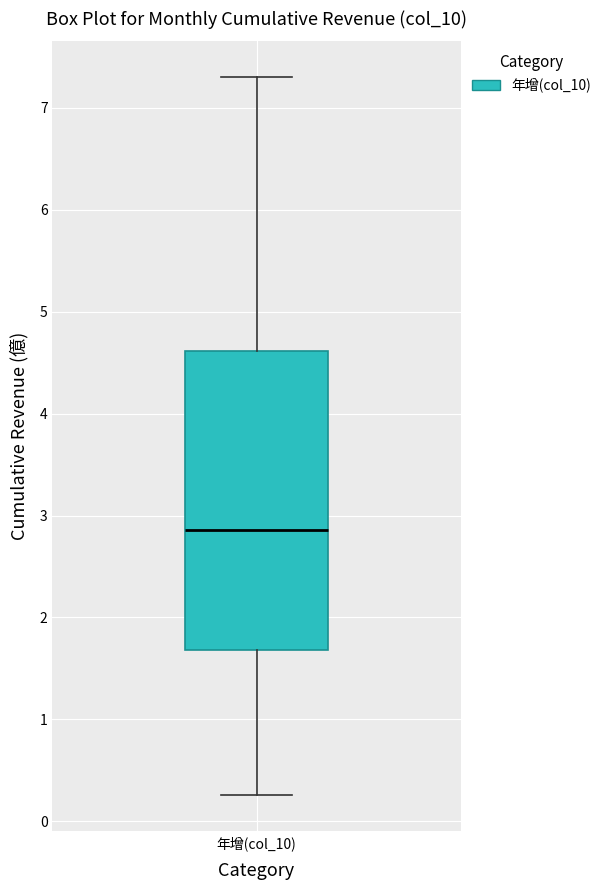

Transcribe this box plot: give where the median line is, the range the box spans, and where the two whiskers end, as read against the y-axis. The values are not printed on the chart, so give them approximately, as read against the axis.

median 2.9, box 1.7 to 4.6, whiskers 0.3 to 7.3